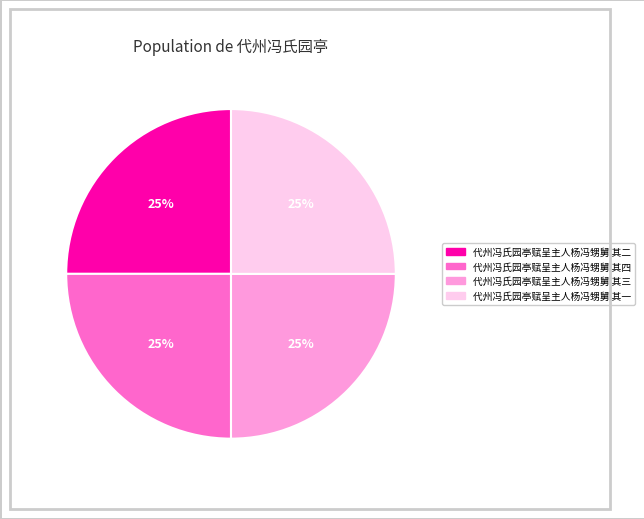

Count the number of slices in the pie.

4